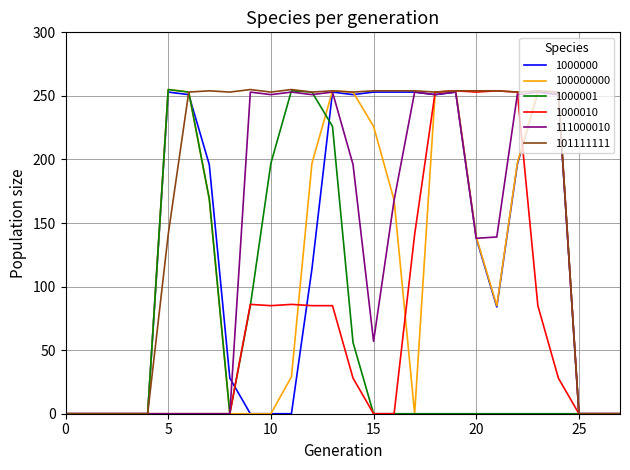

Which series has the largest total across all categories?

101111111